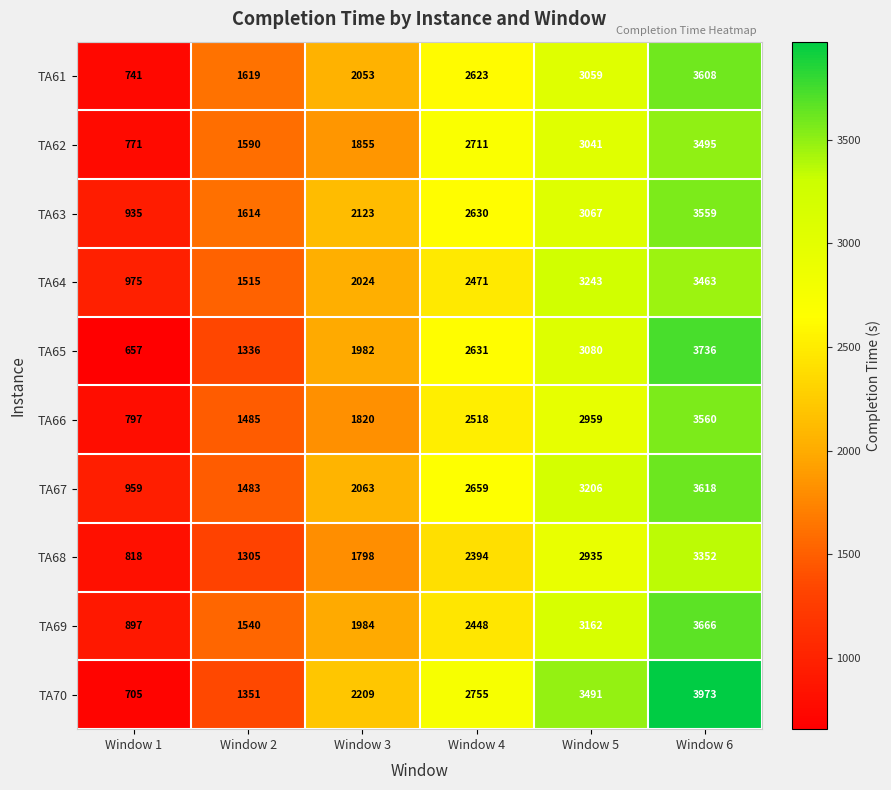

Which series has the largest total across all categories?

TA70